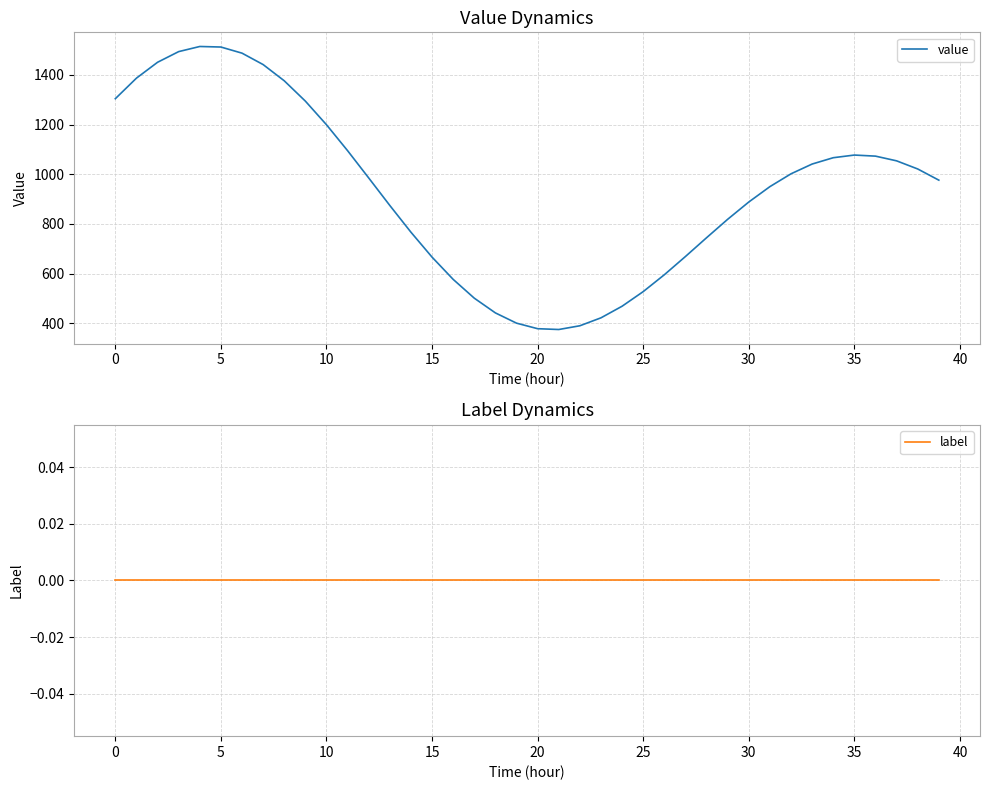

What is the lowest value of the value series?

374.5